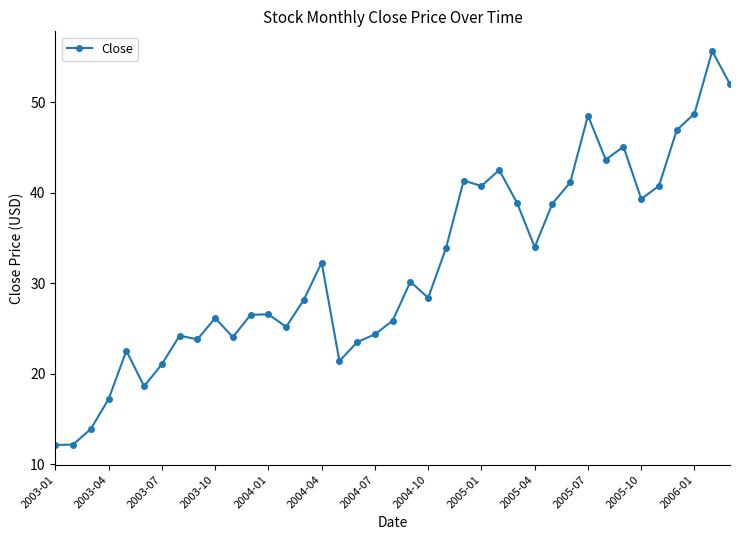

What is the value of the 23rd point from the left?

33.9